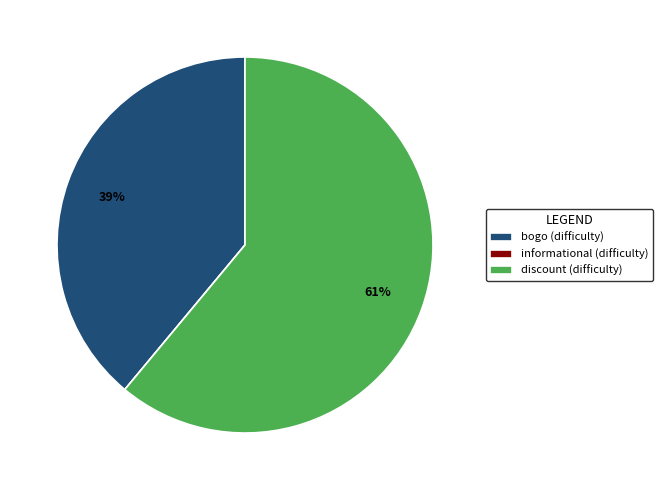

To the nearest percent, what percentage of the pie is bogo (difficulty)?

39%